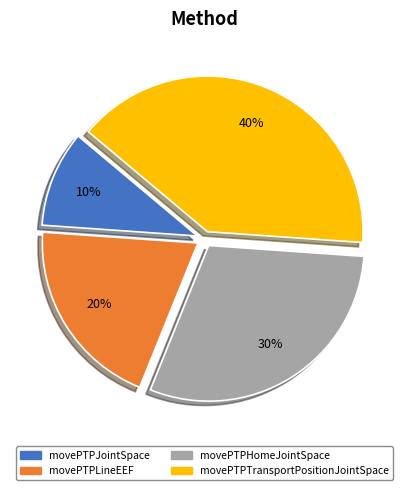

True or false: movePTPHomeJointSpace accounts for 30% of the total.

True